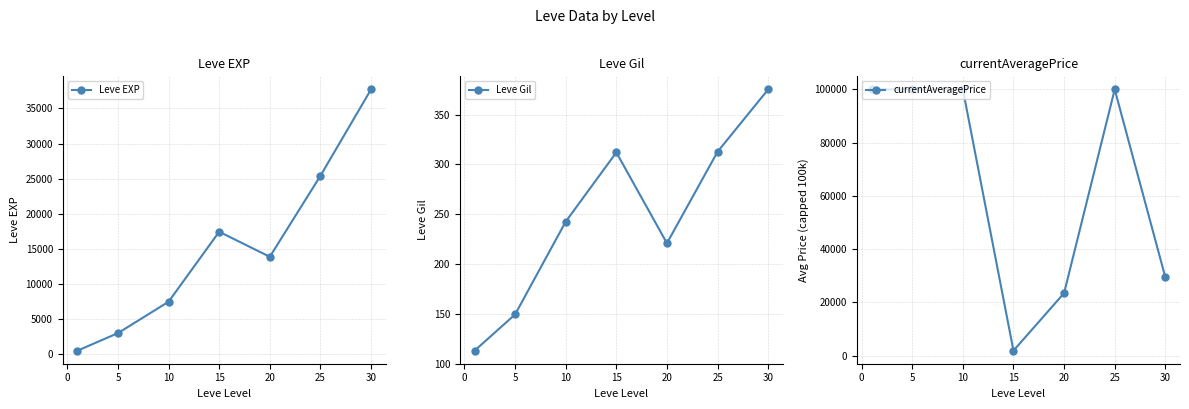

How many lines are shown in the chart?

3